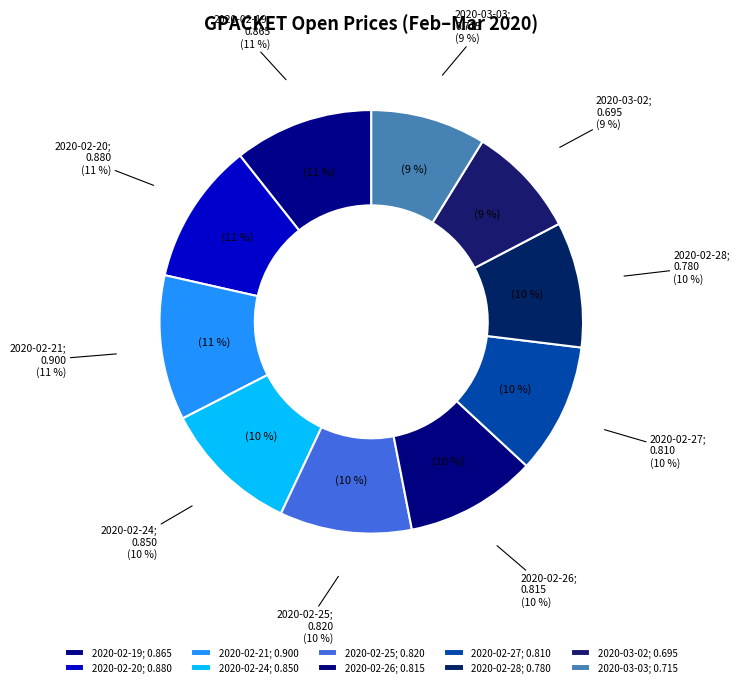

To the nearest percent, what is the combined percentage of 2020-03-03 and 2020-02-25?

19%